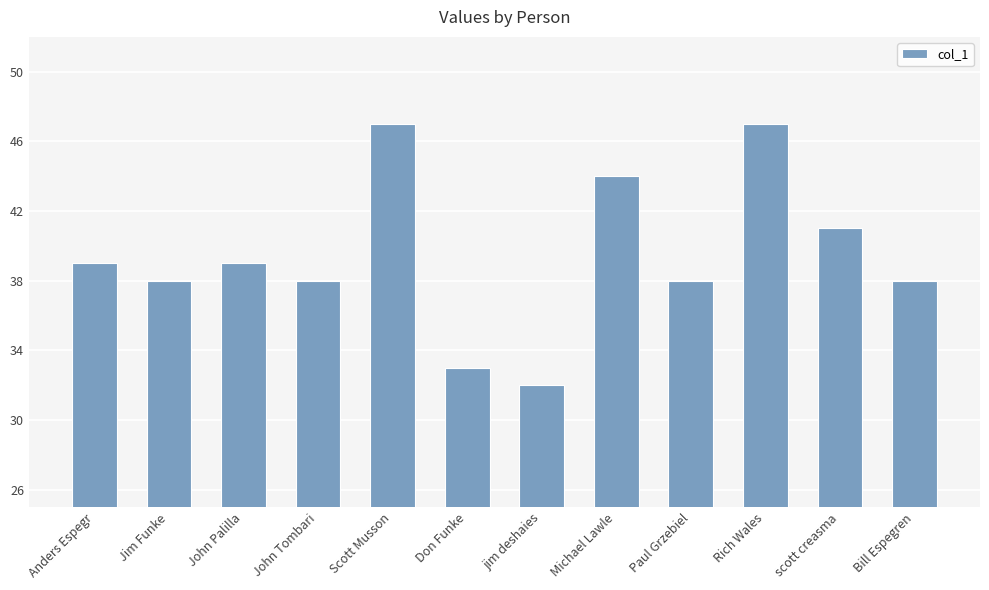

How many categories are shown in the chart?

12